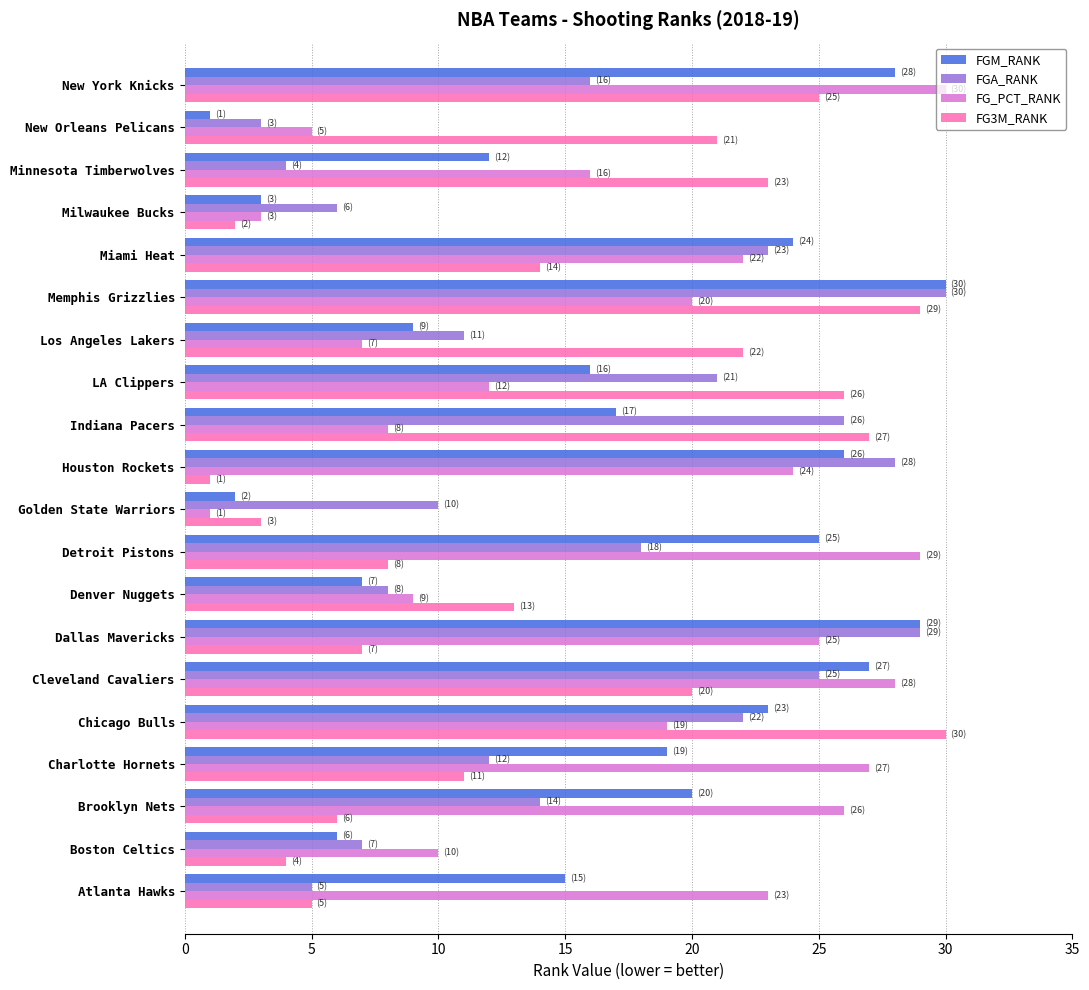

What is the difference between the second highest and second lowest values in the FG_PCT_RANK series?

26